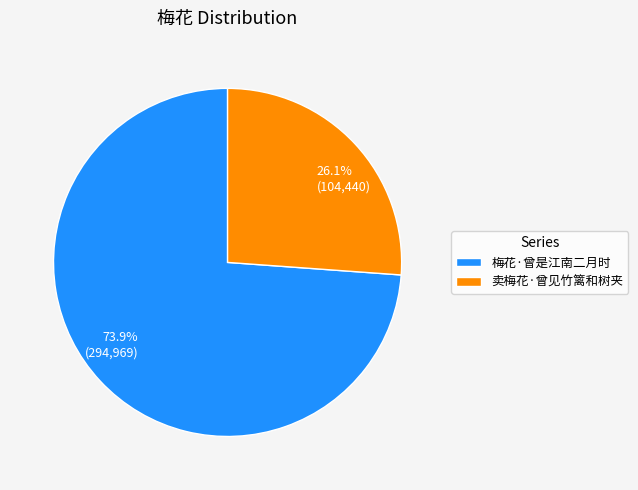

Is it true that 卖梅花·曾见竹篱和树夹 is 26% of the pie?

True